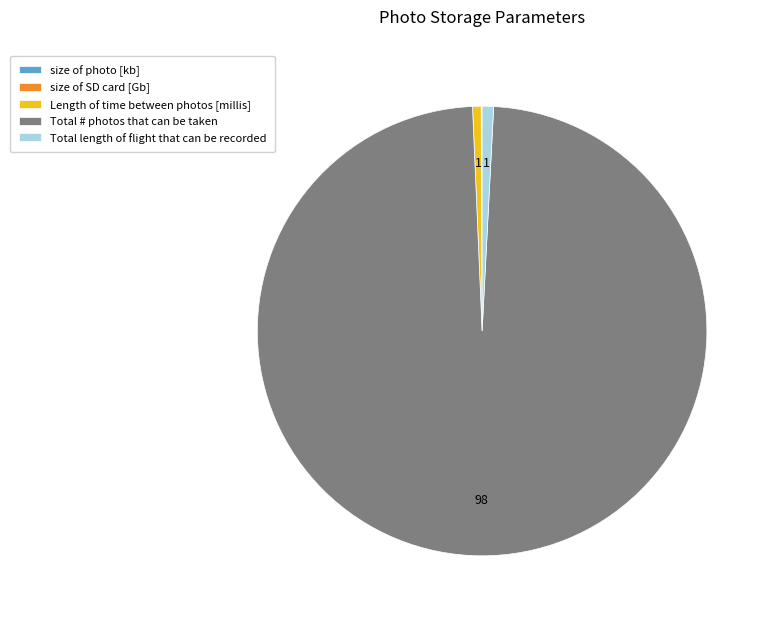

The Total # photos that can be taken slice represents 98% of the pie. True or false?

True